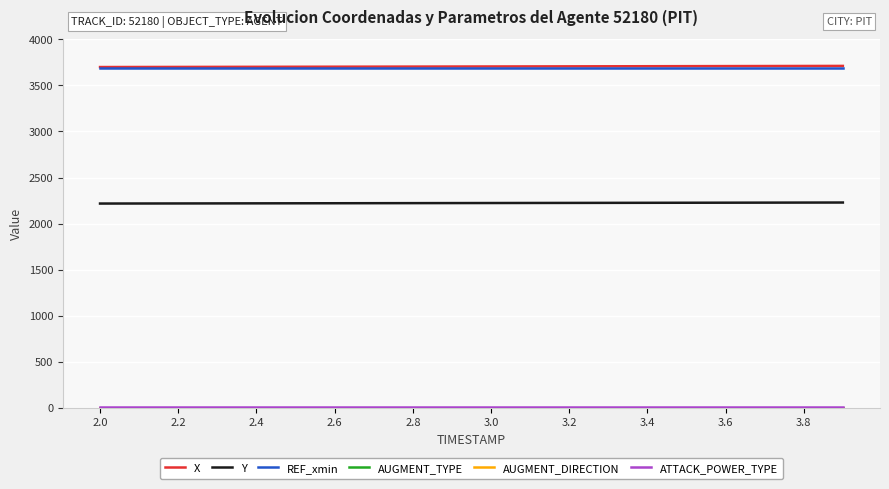

Is this an area chart (filled region under the line)?

No